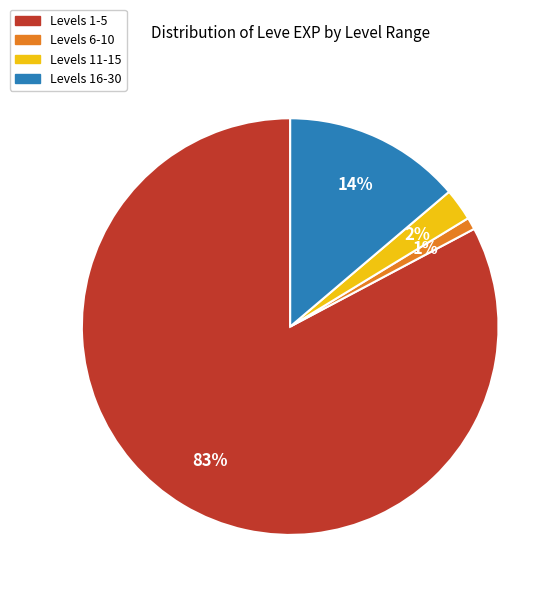

Is there a majority slice in this chart?

Yes